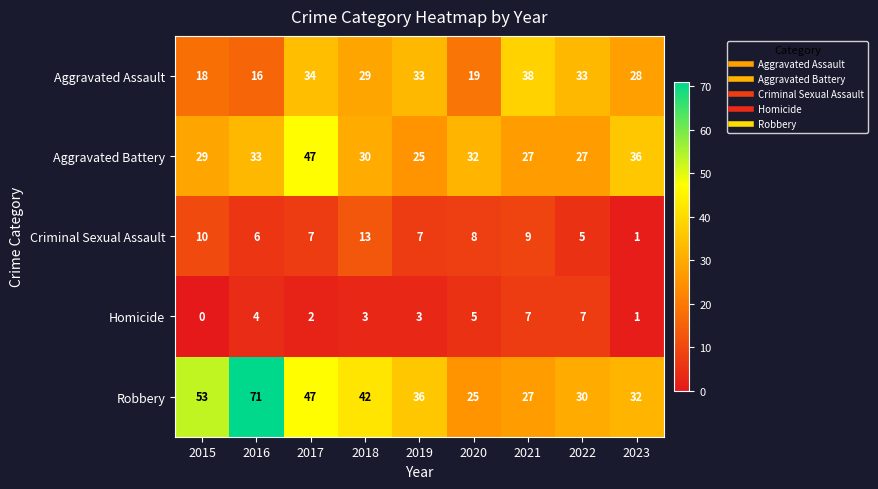

At 2016, list the series in order from largest to smallest.

Robbery, Aggravated Battery, Aggravated Assault, Criminal Sexual Assault, Homicide